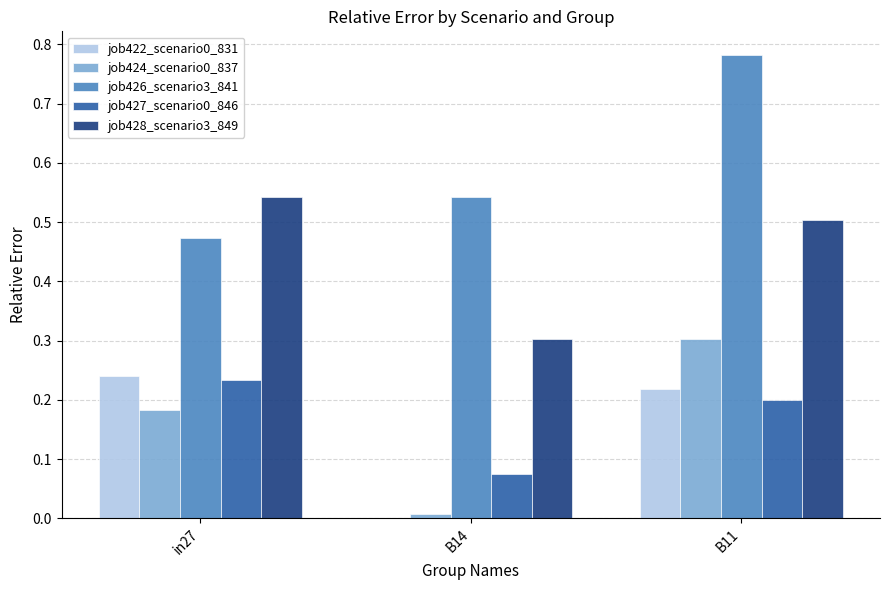

At which category is the sum across all series the highest?

B11